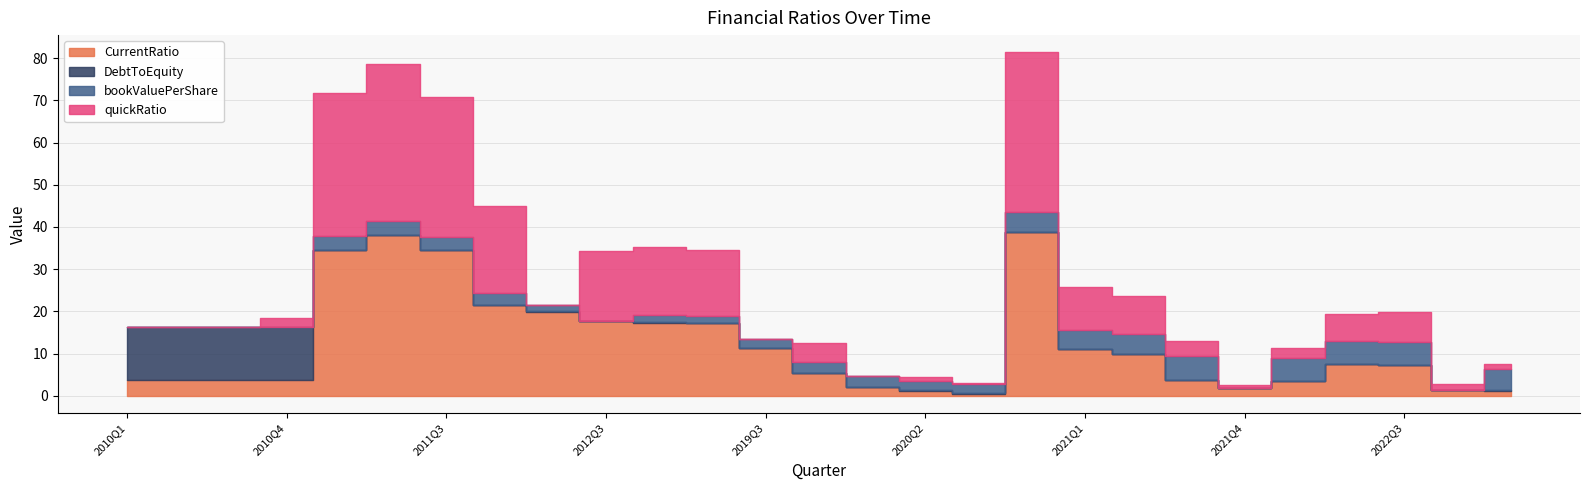

Rank the categories by CurrentRatio value from lowest to highest.

2020Q3, 2020Q2, 2023Q1, 2022Q4, 2021Q4, 2020Q1, 2022Q1, 2021Q3, 2010Q1, 2010Q2, 2010Q3, 2010Q4, 2019Q4, 2022Q3, 2022Q2, 2021Q2, 2021Q1, 2019Q3, 2013Q1, 2012Q4, 2012Q3, 2012Q1, 2011Q4, 2011Q3, 2011Q1, 2011Q2, 2020Q4